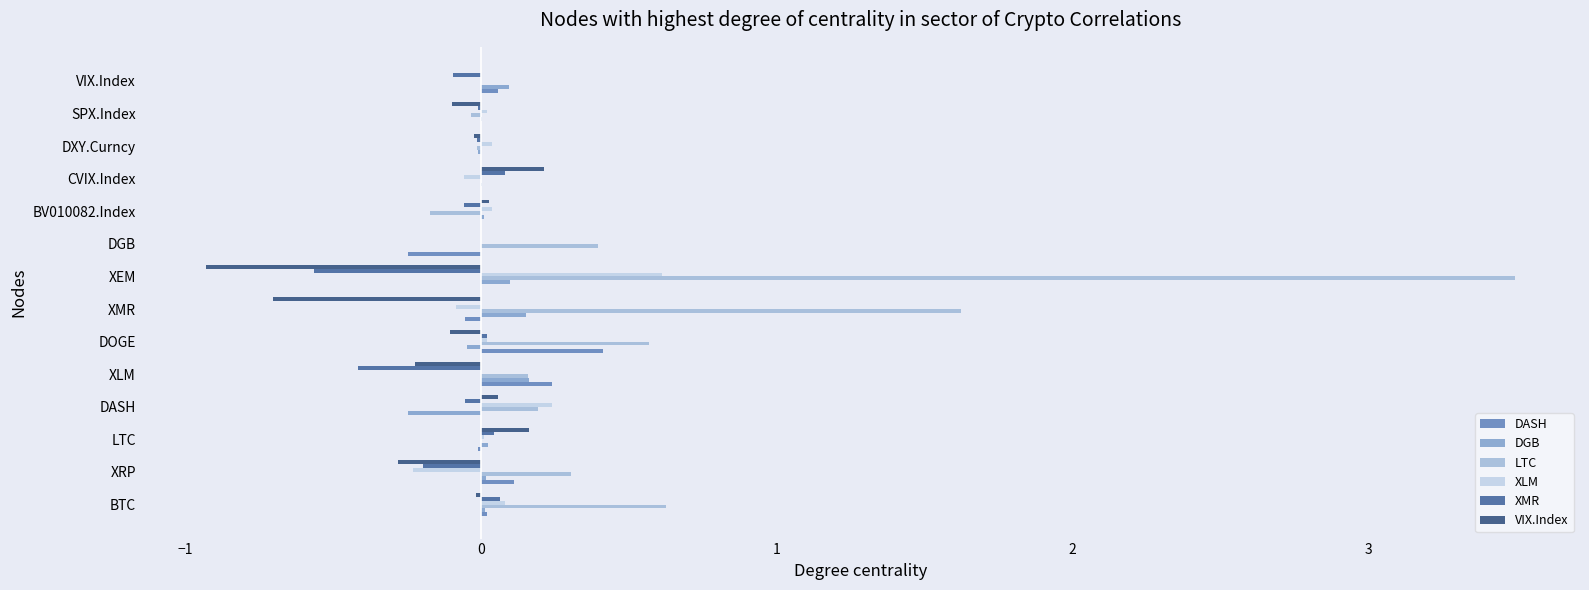

What is the greatest value displayed?

3.5